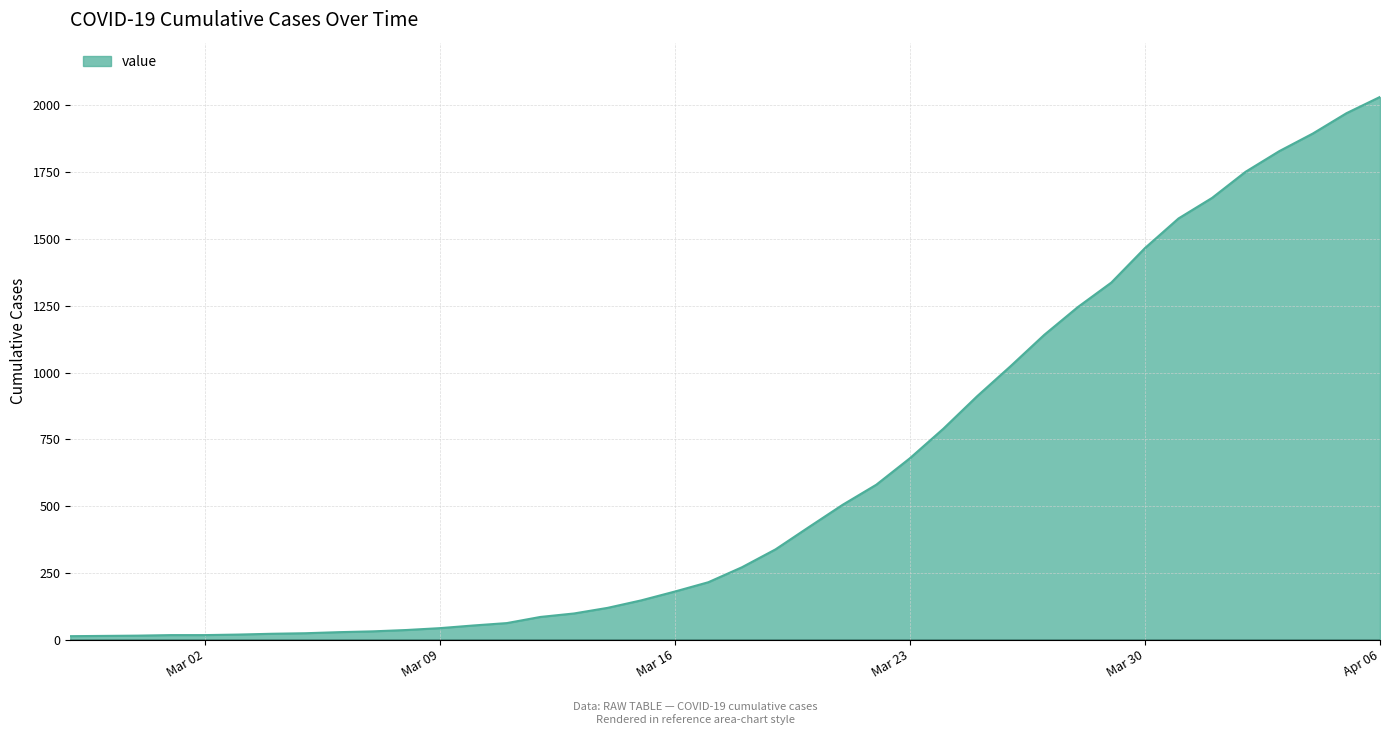

What is the greatest value displayed?

2032